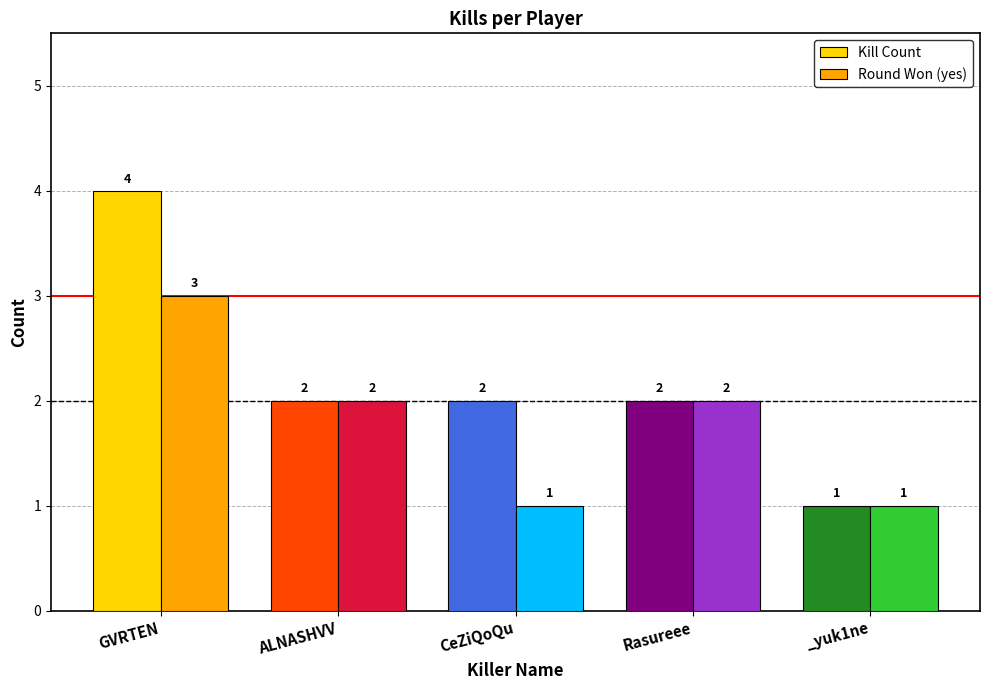

The value of Kill Count at Rasureee is 2. True or false?

True